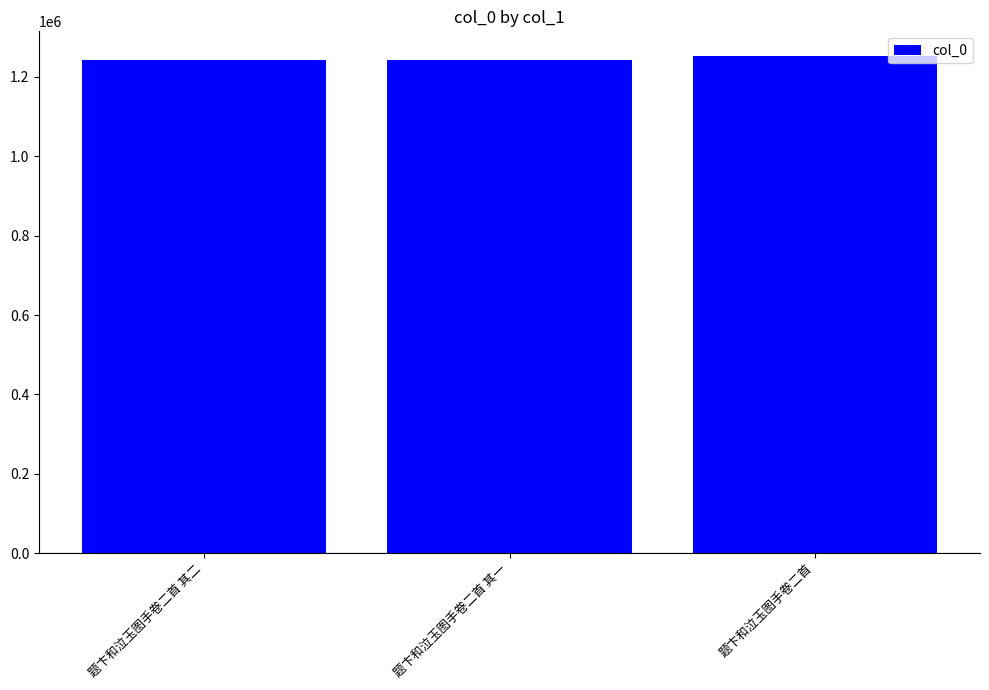

What is the maximum value shown in the chart?

1252300